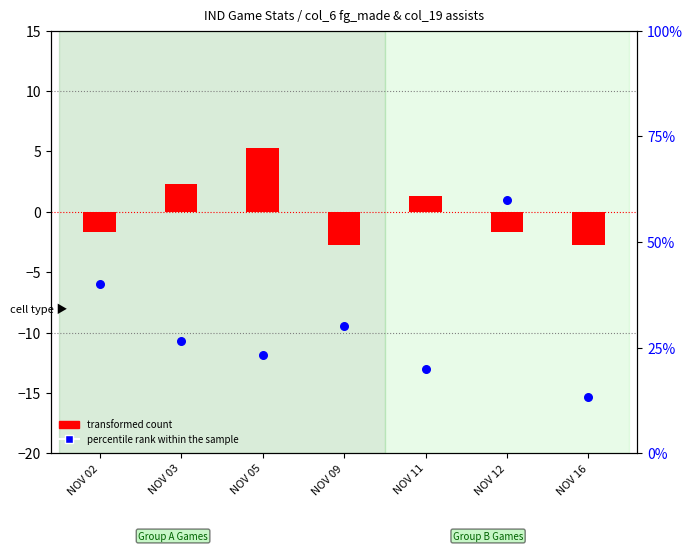

At which category is the sum across all series the highest?

NOV 12